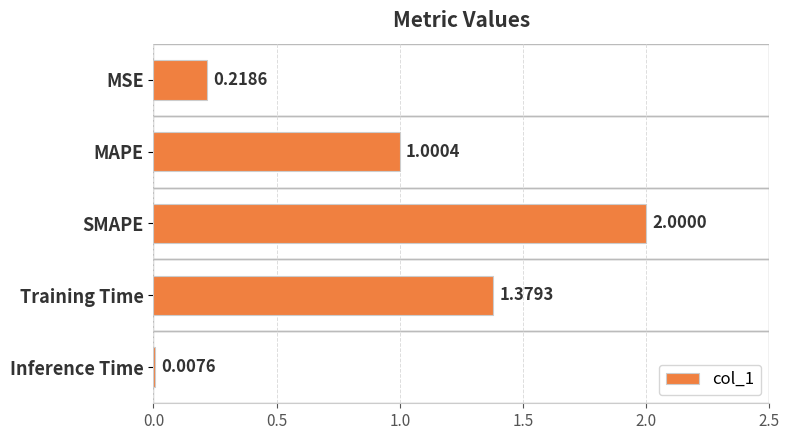

Between SMAPE and Training Time, which is larger?

SMAPE